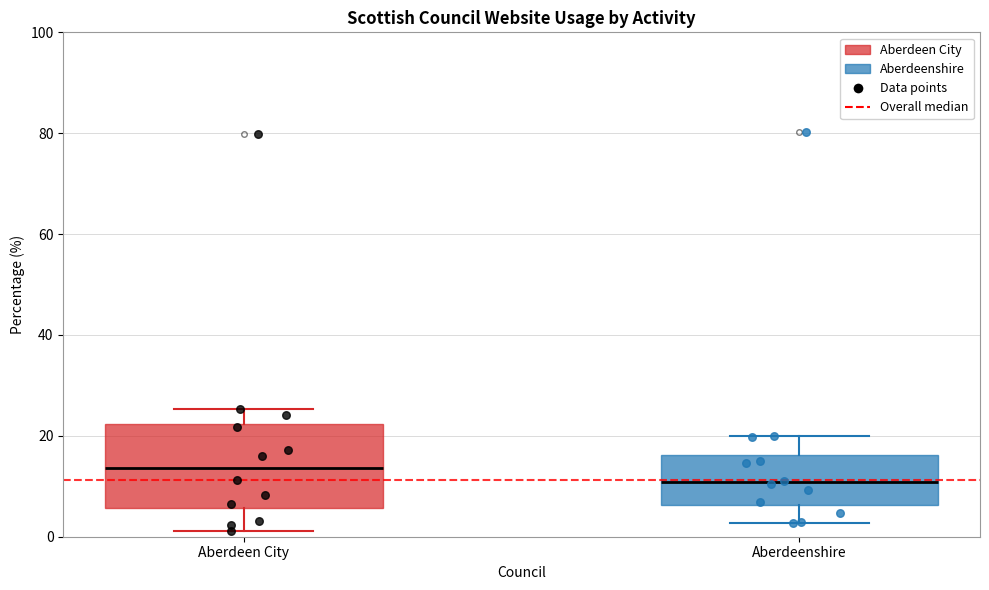

Reading left to right, transcribe this box plot: for each box, give where its median line is, the range the box spans, and where its two whiskers end, as read against the y-axis. The values are not printed on the chart, so give them approximately, as read against the axis.

Aberdeen City: median 14, box 6 to 22, whiskers 2 to 26
Aberdeenshire: median 10, box 6 to 16, whiskers 2 to 20